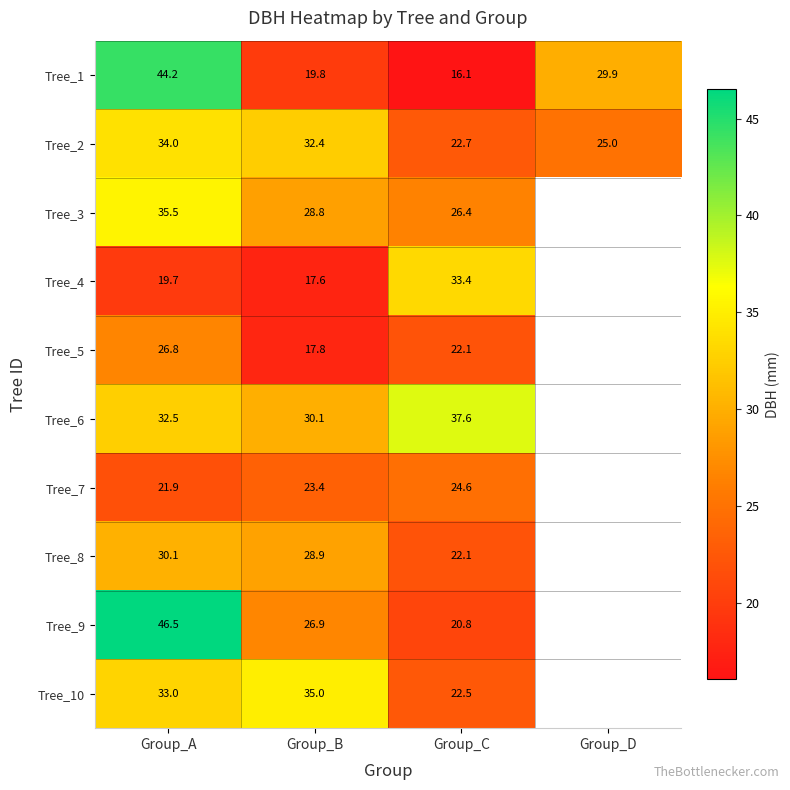

How many data points does each series have?

4